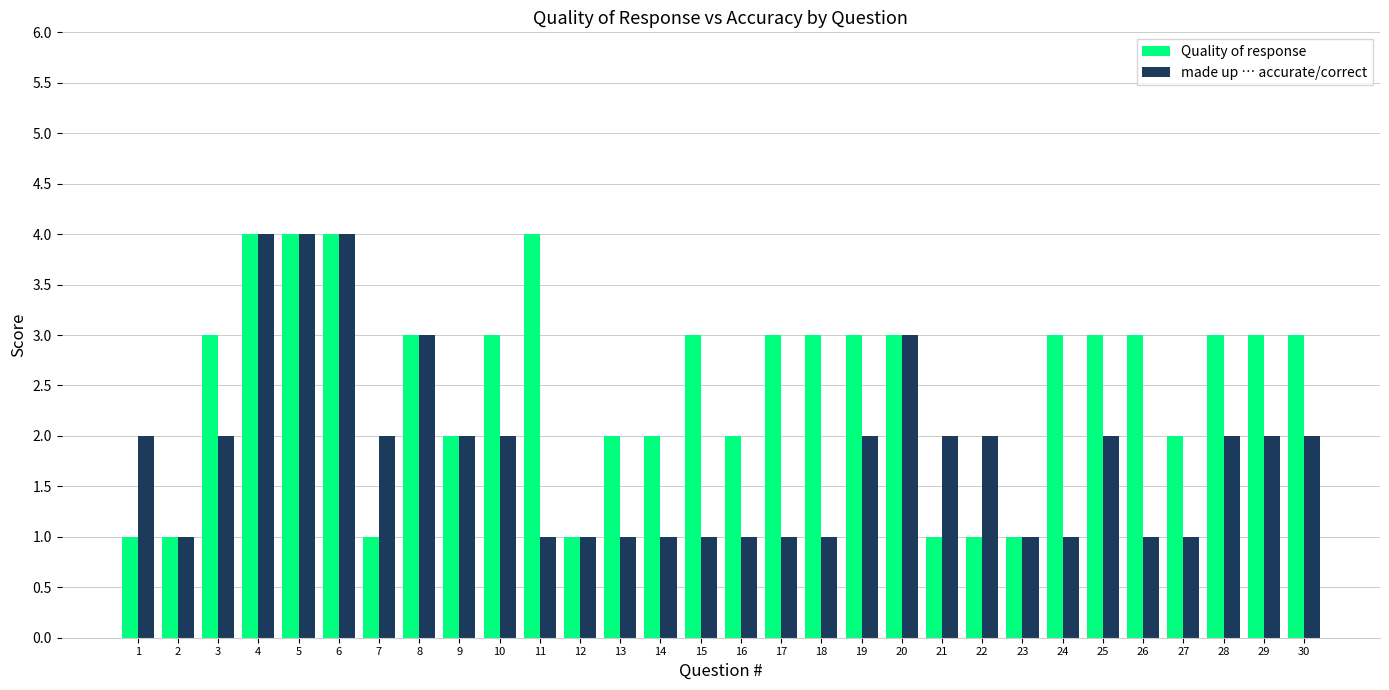

What is the approximate value of Quality of response at 6?

4